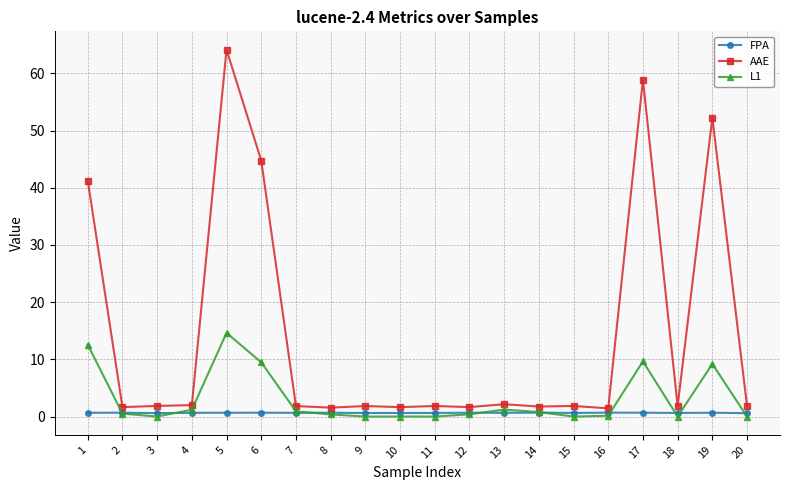

Between 4 and 15, which series saw the biggest shift?

L1